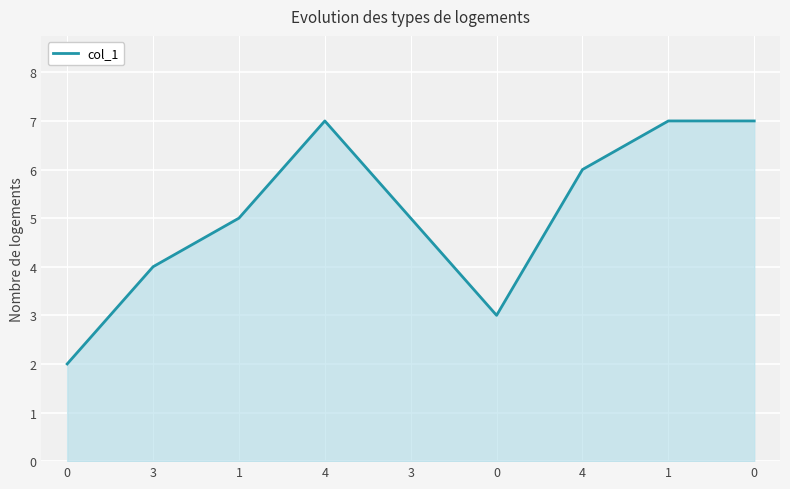

At which label is the value closest to 4?

3